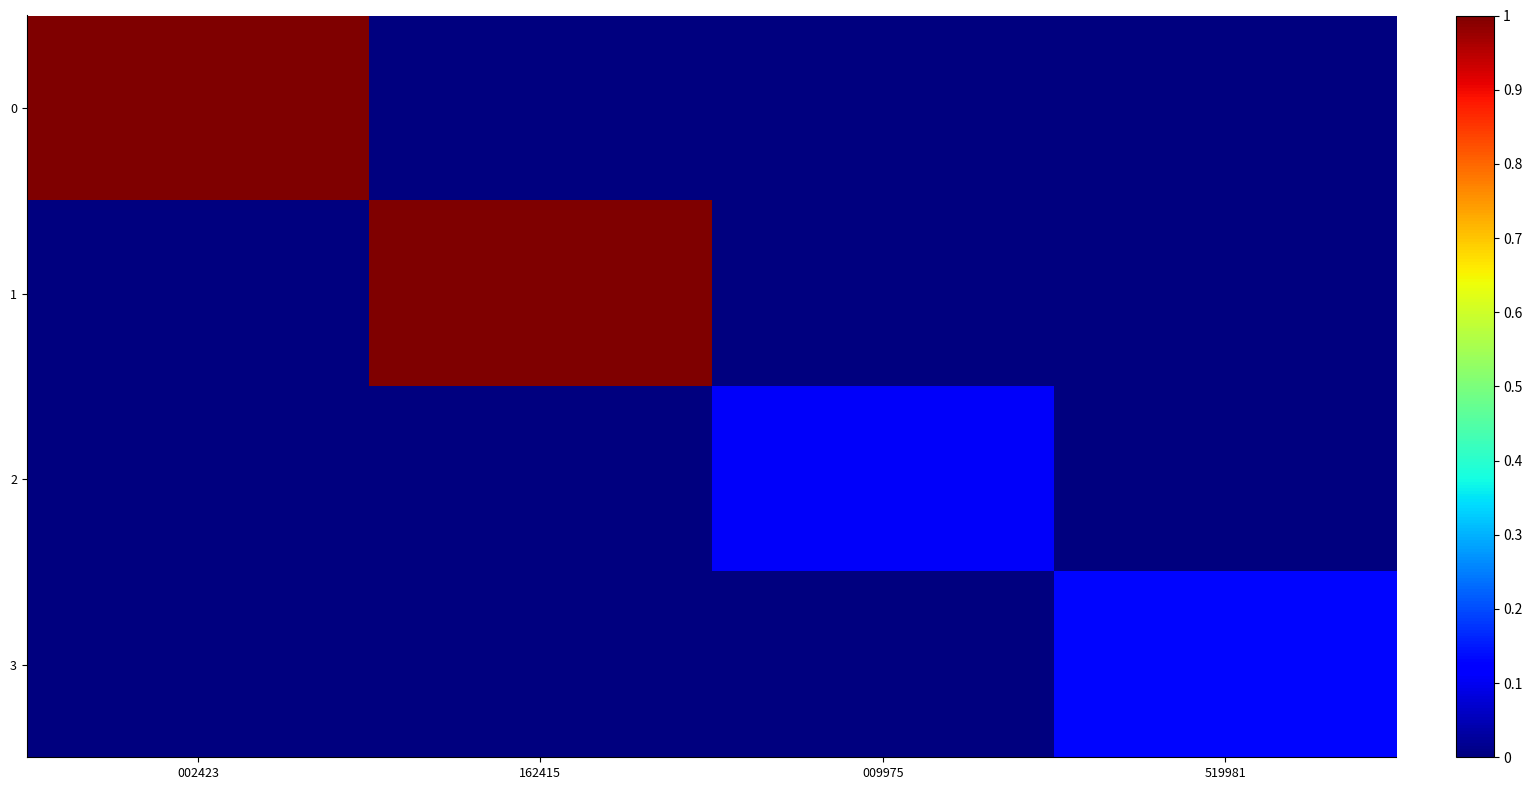

Which has a higher value, 002423 or 519981?

002423